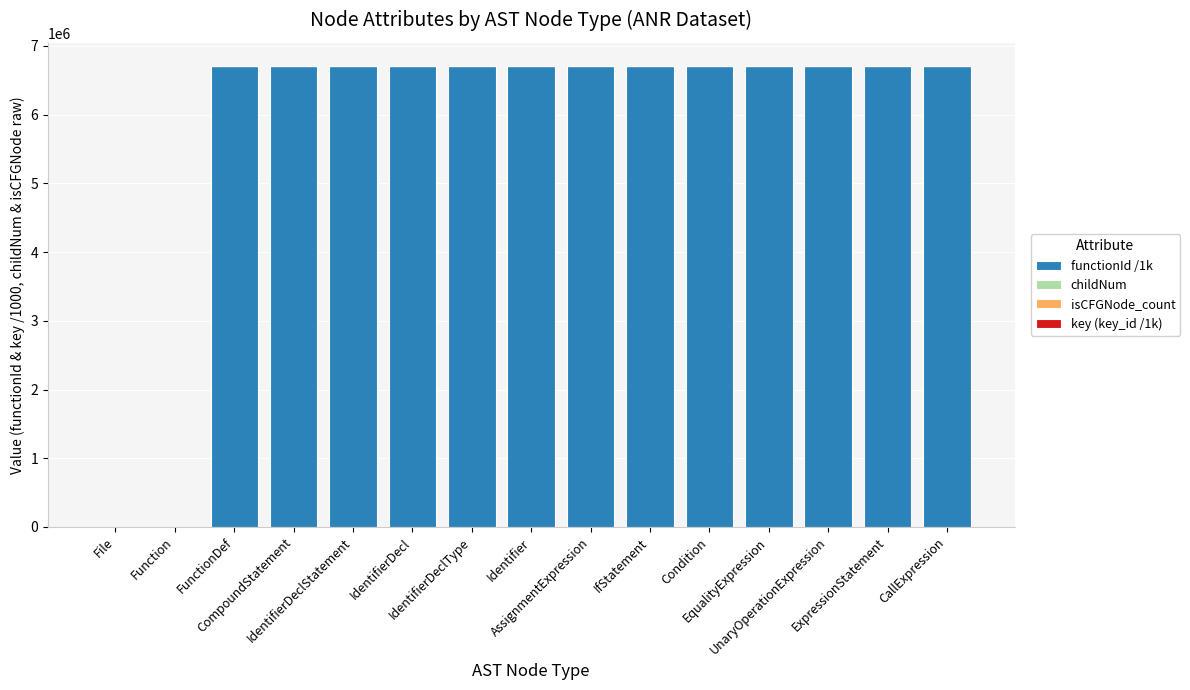

The isCFGNode_count series shows 0.5 at FunctionDef. True or false?

False